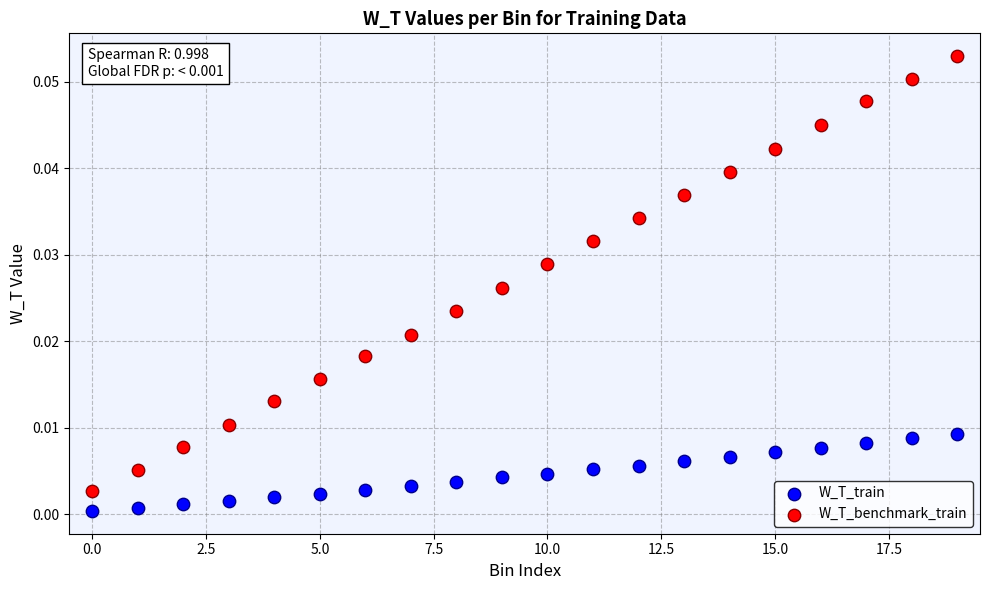

Which series reaches the minimum Y coordinate?

W_T_train